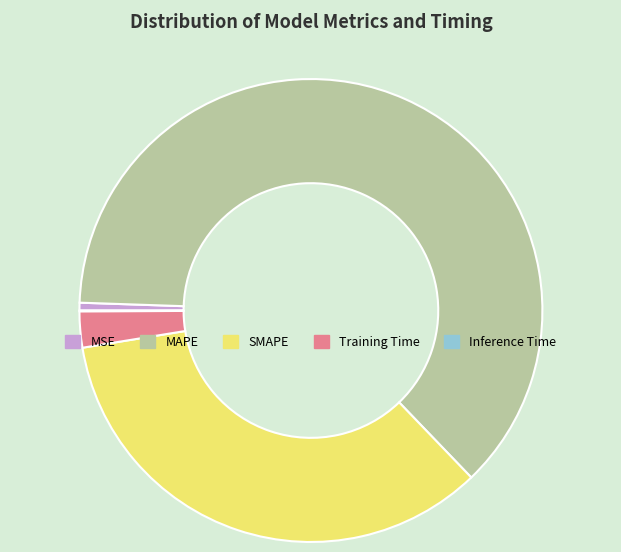

Combined, do MSE and SMAPE account for over 50%?

No